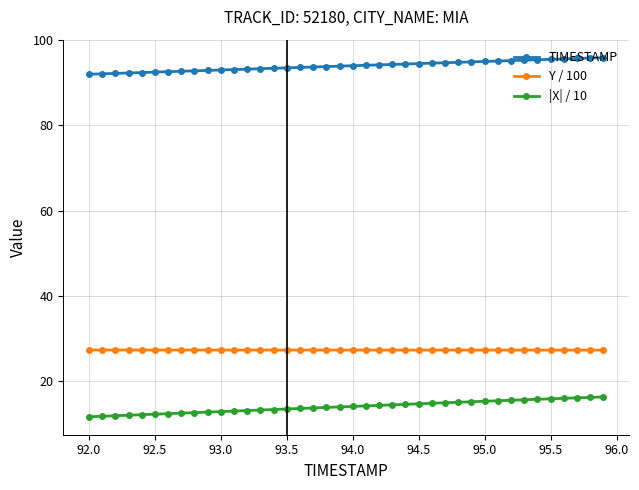

True or false: |X| / 10 and Y / 100 intersect in this chart.

False